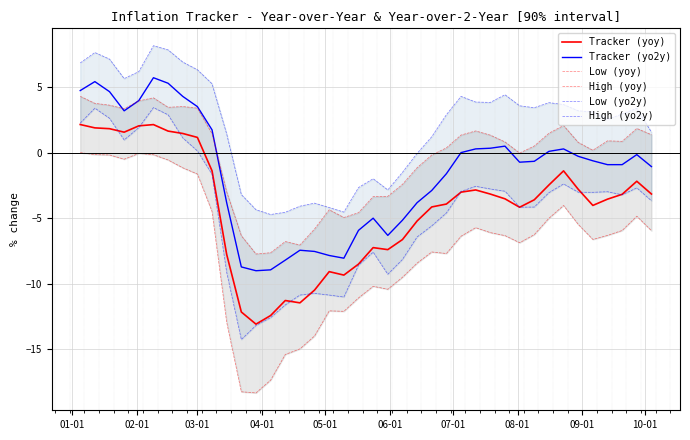

True or false: Tracker (yoy) and Tracker (yo2y) cross at least once.

False